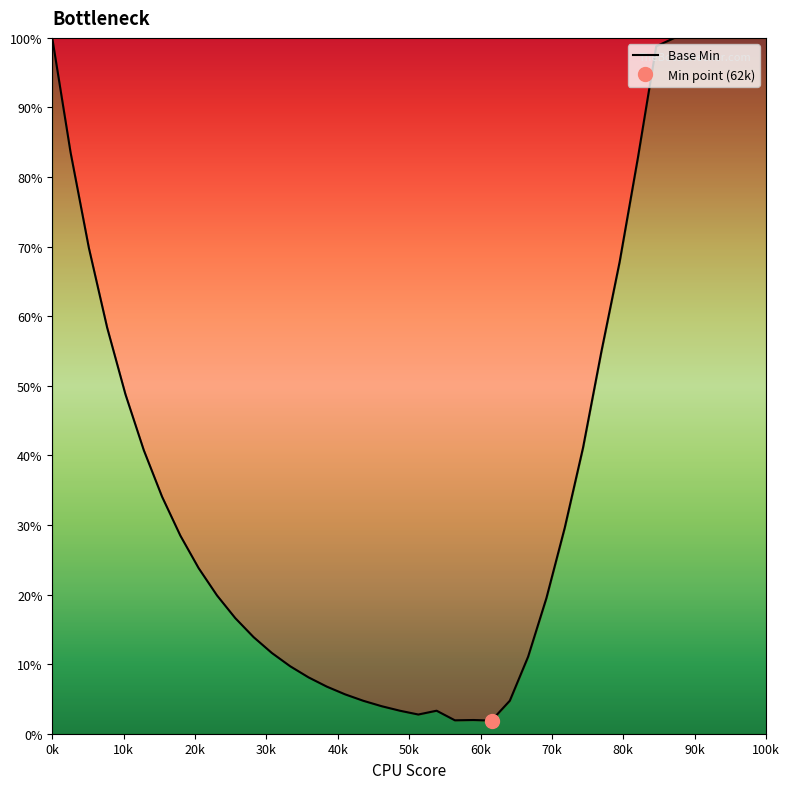

How many data points does each series have?

40